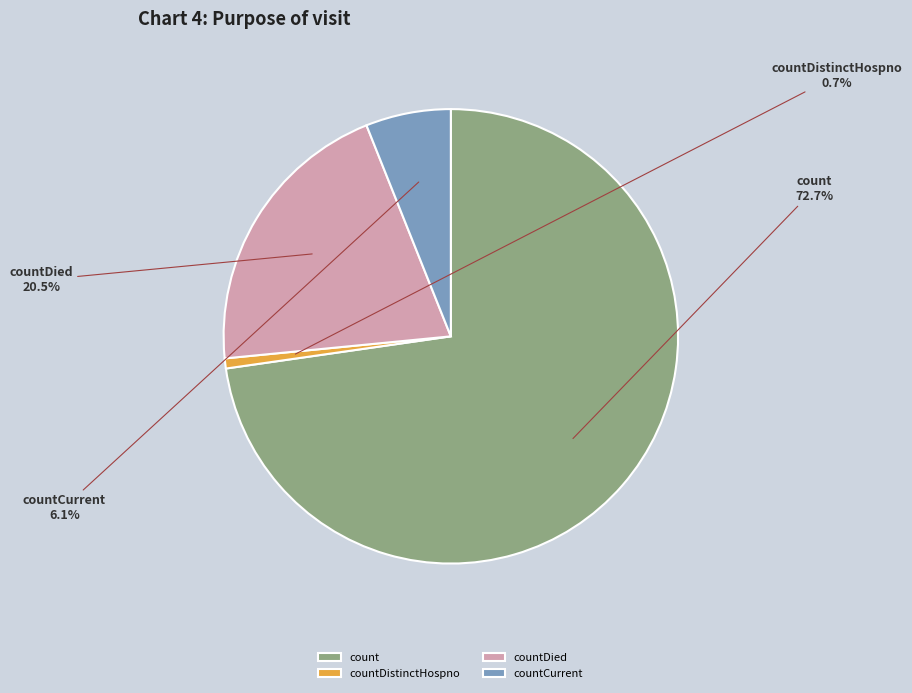

To the nearest percent, what is the average slice percentage?

25%